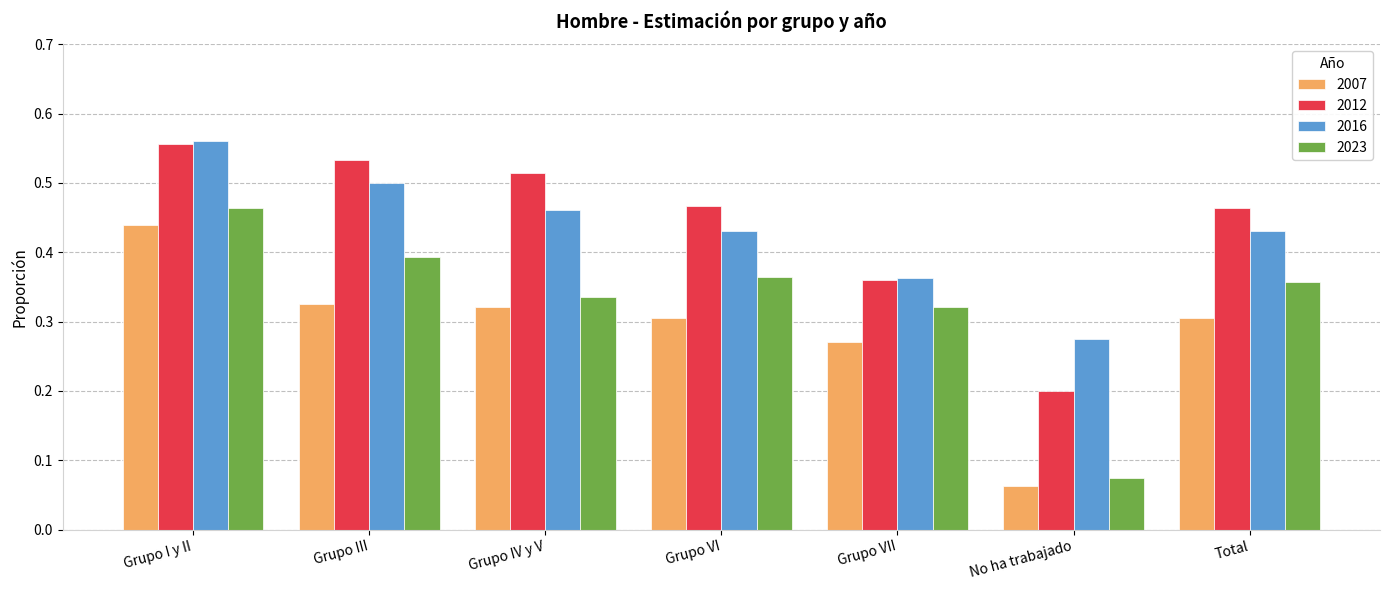

Is it true that 2012 equals 0.7 at Grupo VI?

False